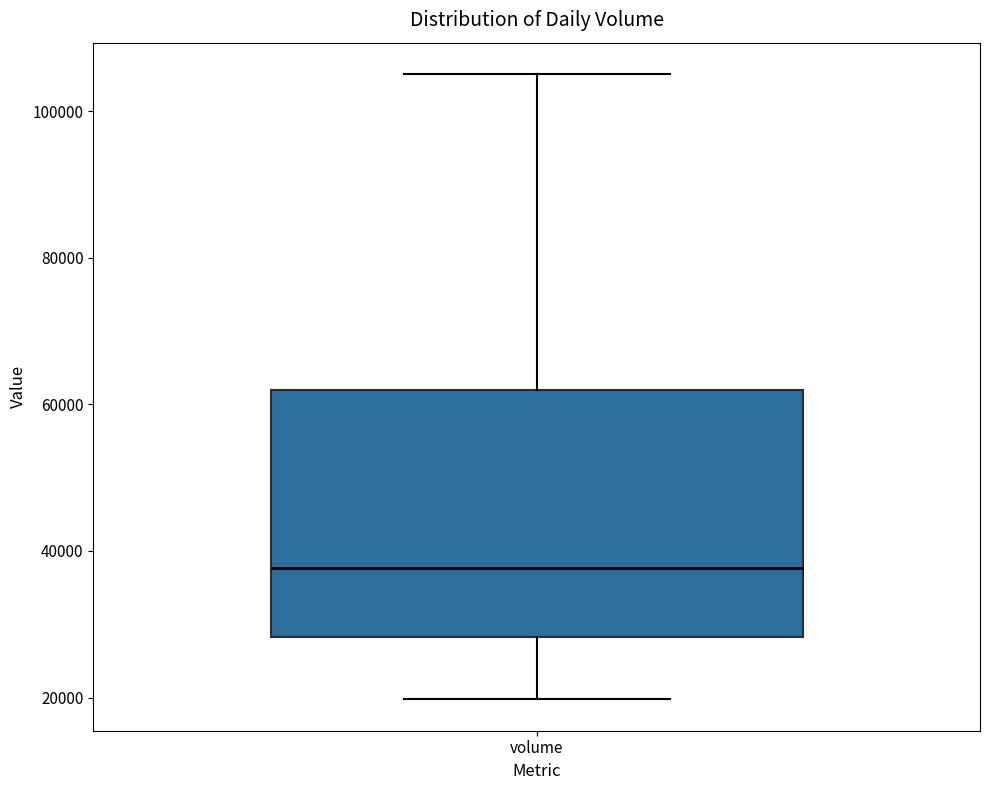

Transcribe this box plot: give where the median line is, the range the box spans, and where the two whiskers end, as read against the y-axis. The values are not printed on the chart, so give them approximately, as read against the axis.

median 38000, box 28000 to 62000, whiskers 20000 to 106000